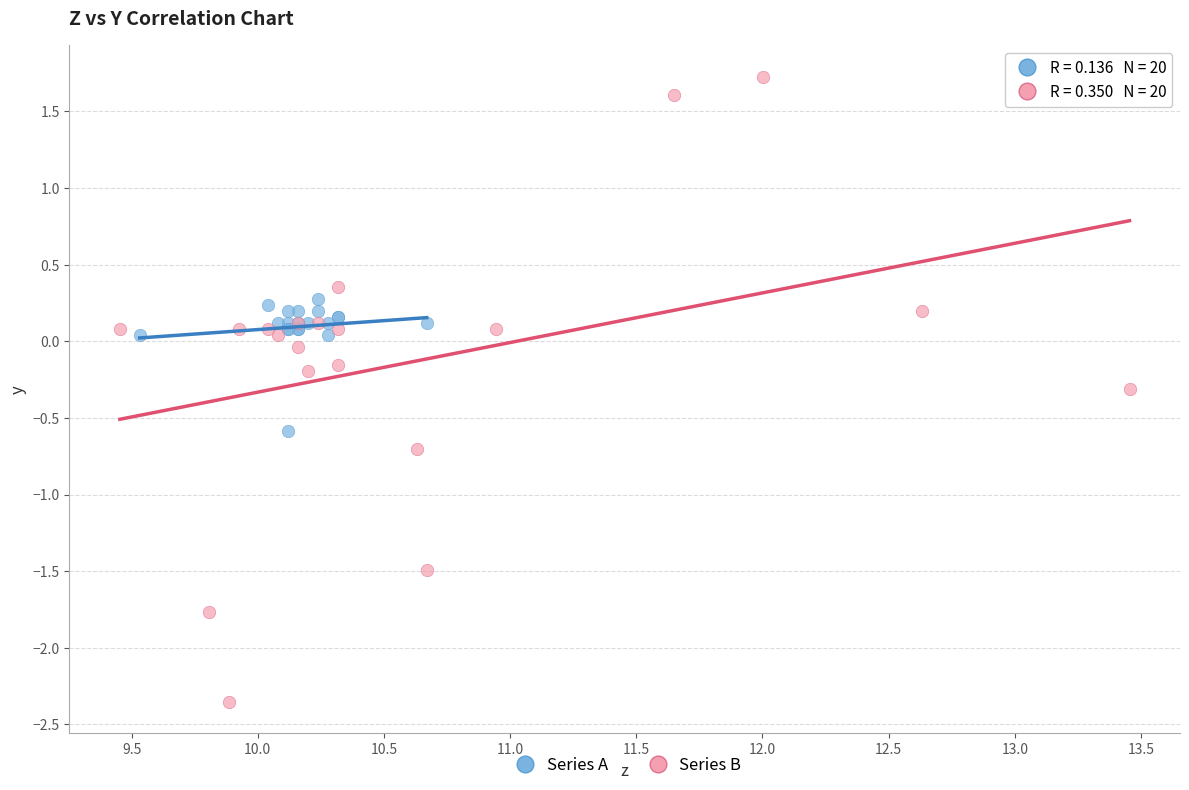

What are all the series names shown in the legend?

Series A, Series B